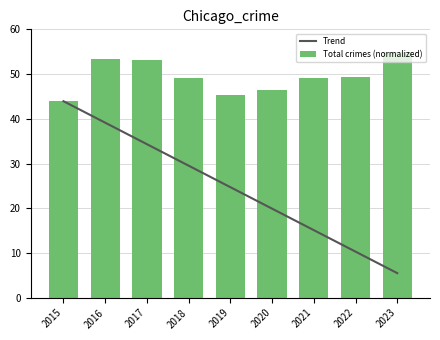

Count the number of data series in this chart.

2